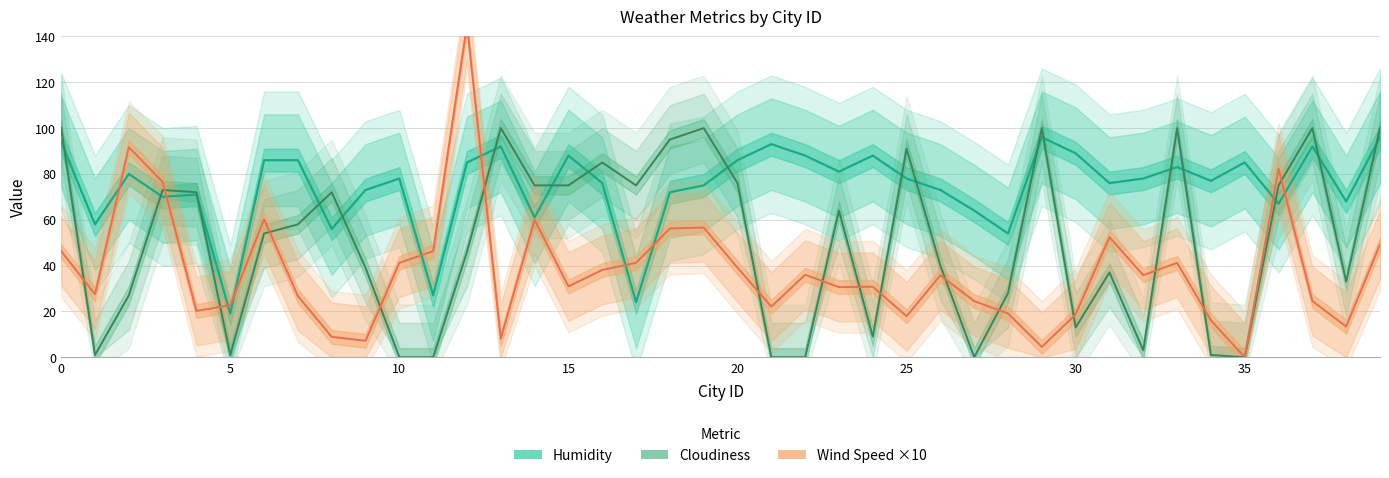

Rank the series by their maximum value, from highest to lowest.

Wind Speed ×10, Cloudiness, Humidity